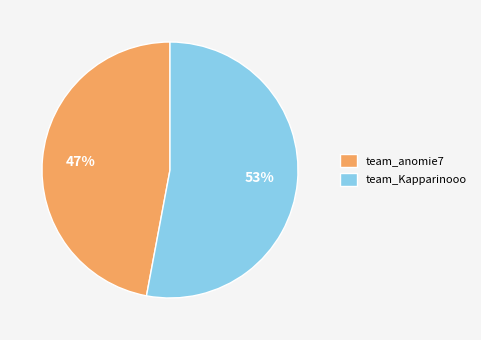

Rank the categories by value from lowest to highest.

team_anomie7, team_Kapparinooo